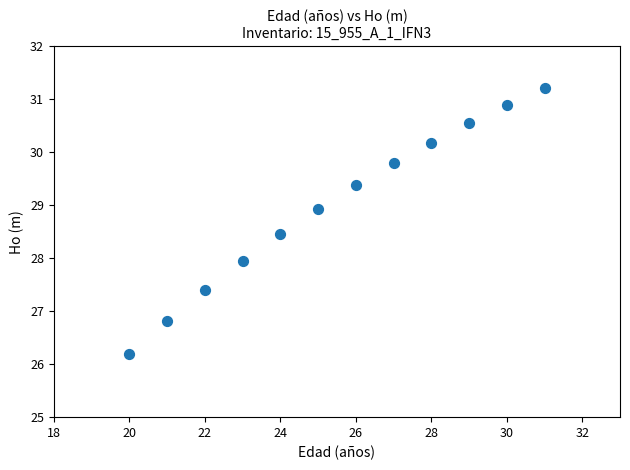

What is the range of Y values (max minus min)?

5.0